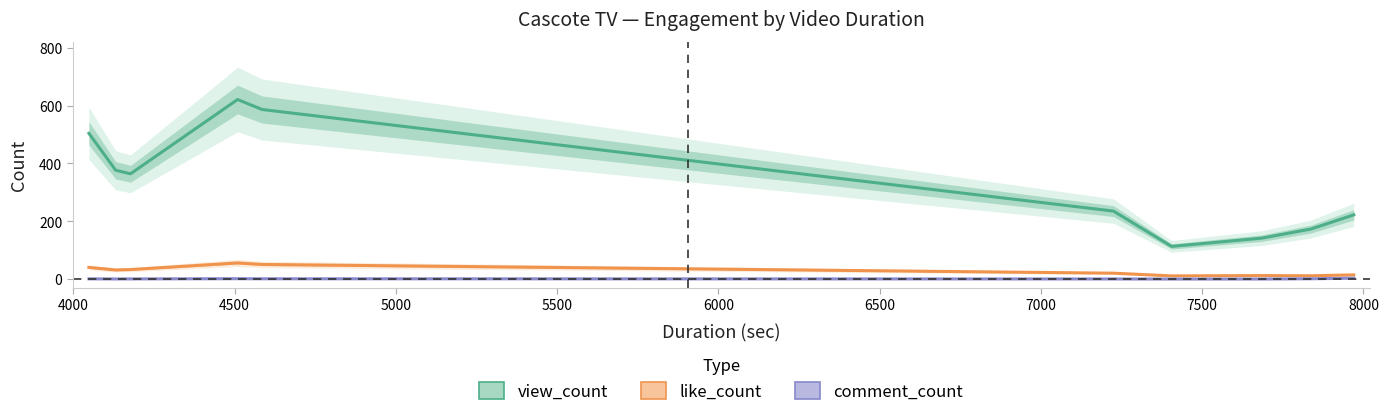

True or false: comment_count and like_count intersect in this chart.

False